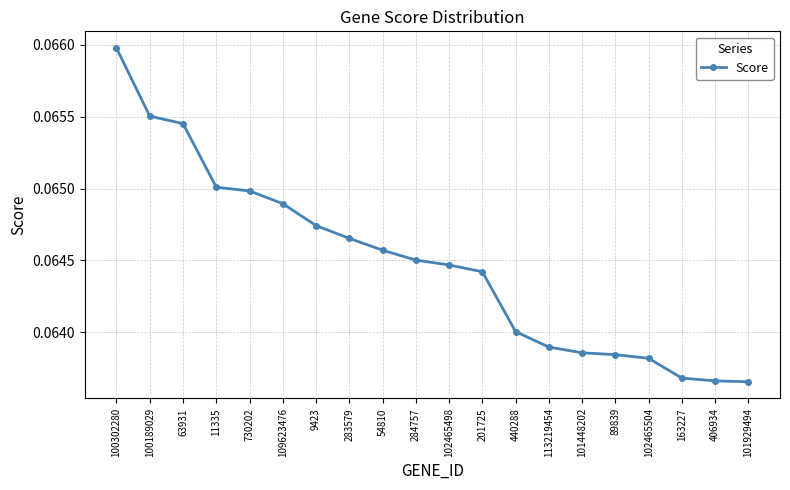

Which label corresponds to the largest value in the chart?

100302280